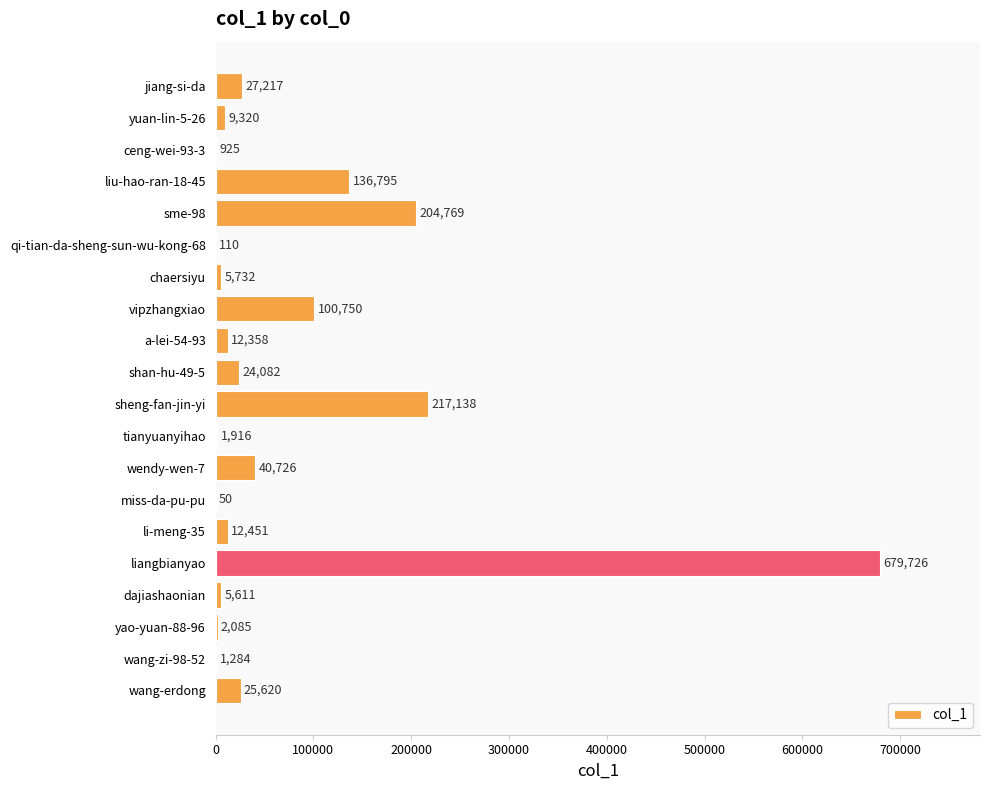

What is the sum of the values at sheng-fan-jin-yi and dajiashaonian?

222749